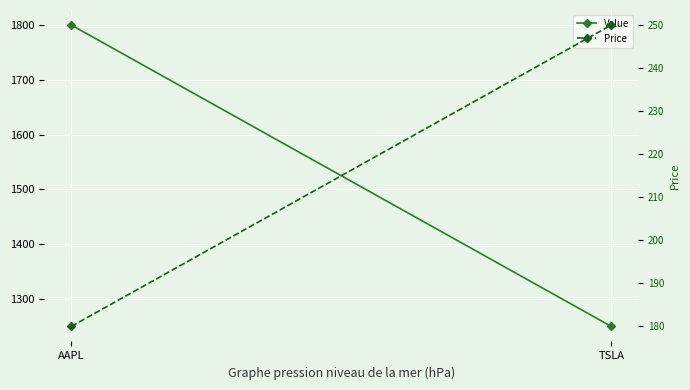

Which series has the largest total across all categories?

Value